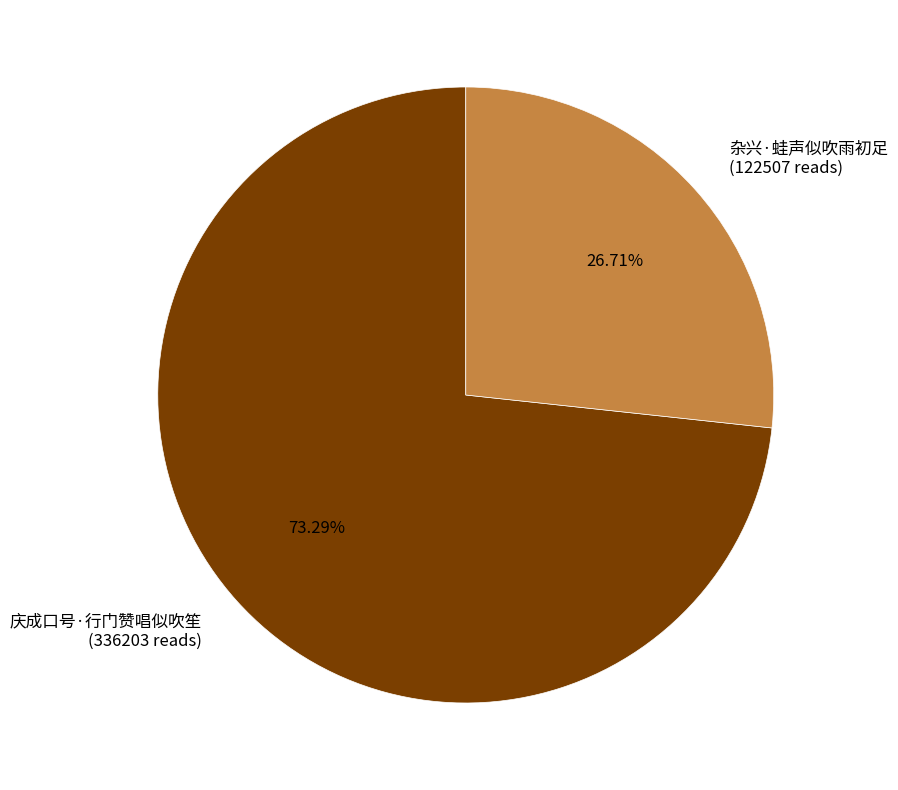

The 庆成口号·行门赞唱似吹笙 slice represents 86% of the pie. True or false?

False